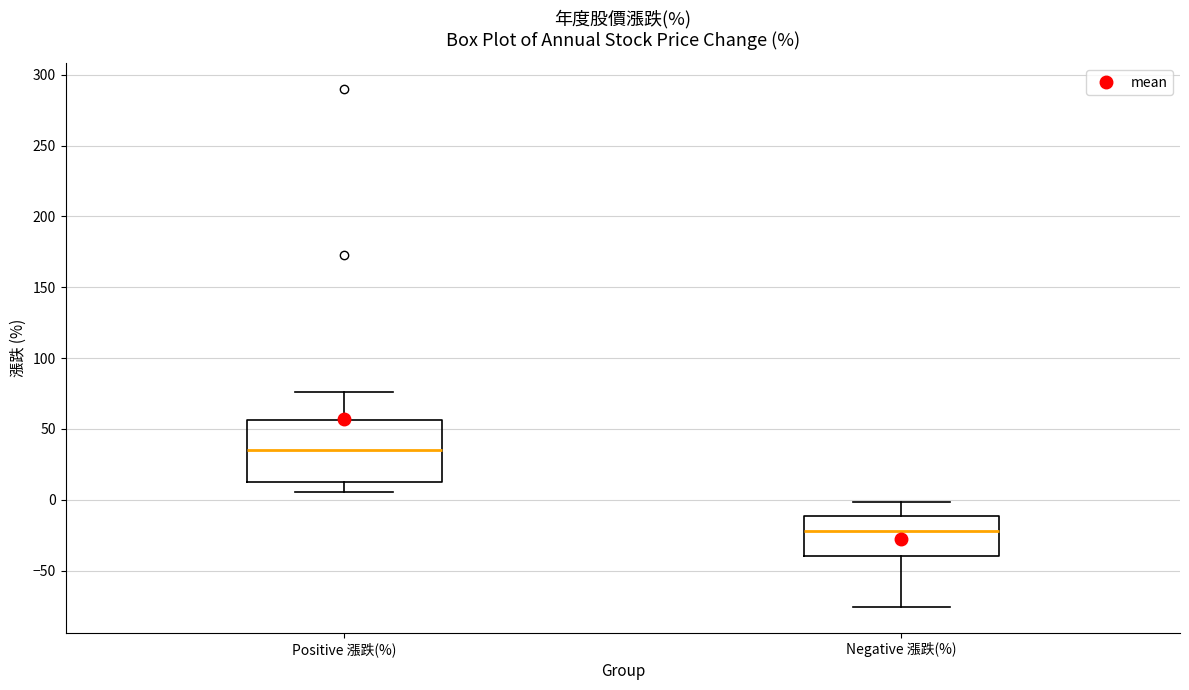

Which box is the tallest, from its lower edge to its upper edge?

Positive 漲跌(%)